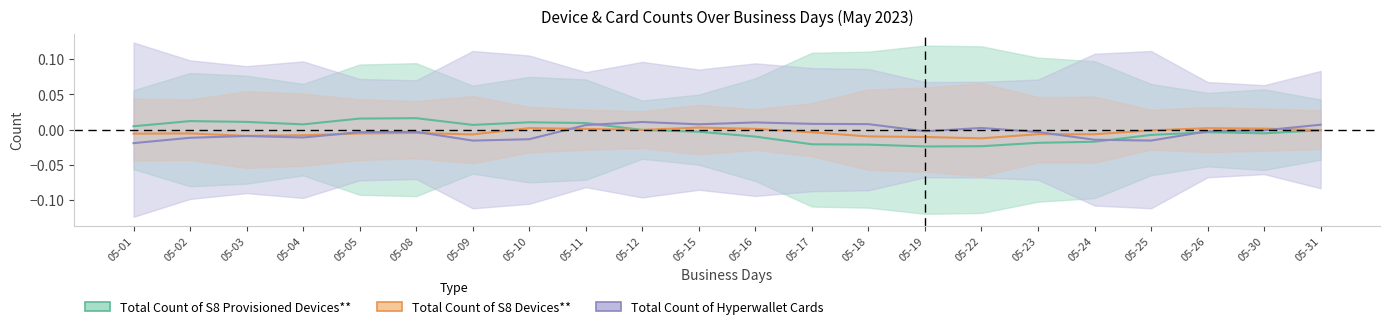

What are all the series names shown in the legend?

Total Count of S8 Provisioned Devices**, Total Count of S8 Devices**, Total Count of Hyperwallet Cards